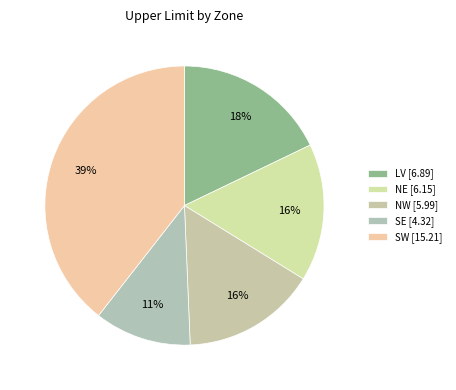

Which category has the smallest portion of the pie?

SE